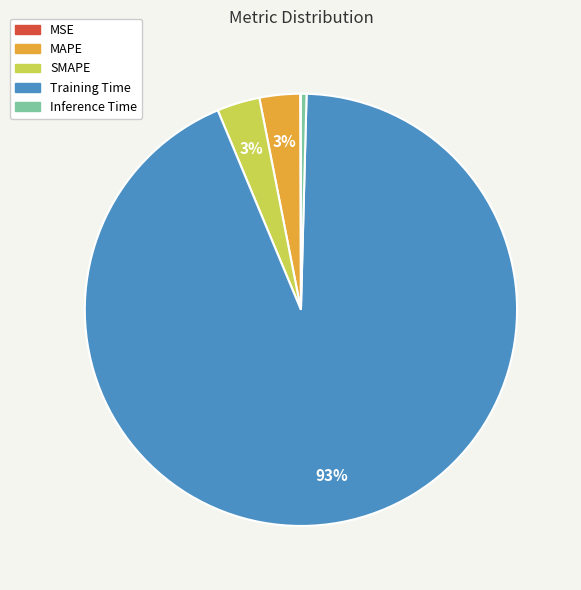

Combined, do Training Time and SMAPE account for over 50%?

Yes